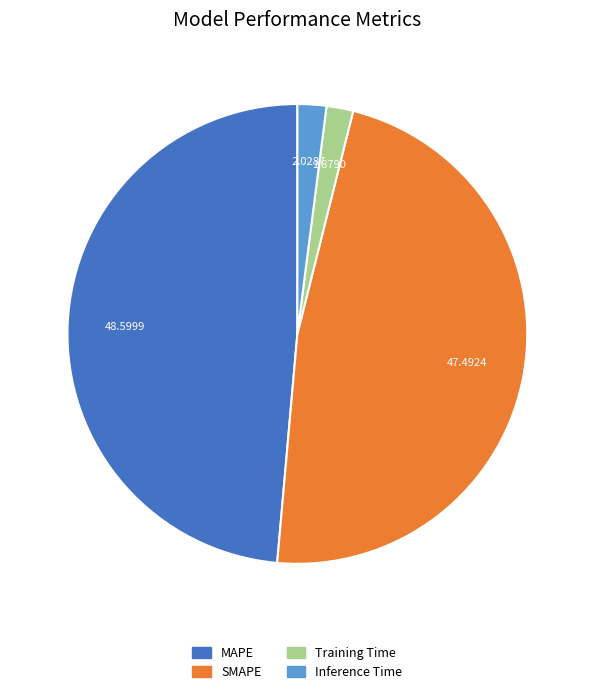

Is it true that SMAPE is 47% of the pie?

True